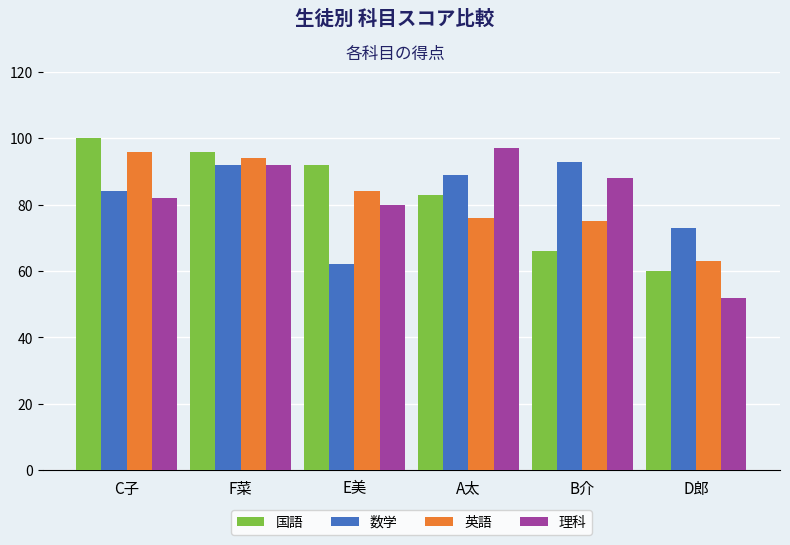

The value of 国語 at E美 is 126. True or false?

False